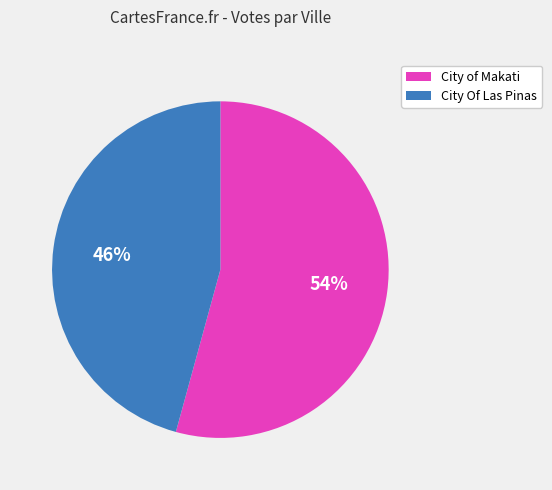

To the nearest percent, what is the average slice percentage?

50%